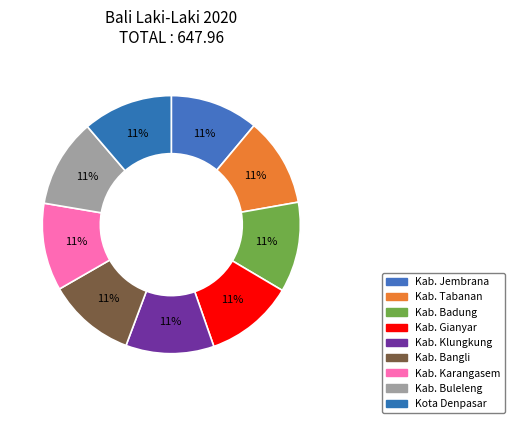

What is the smallest slice in the pie chart?

Kab. Karangasem